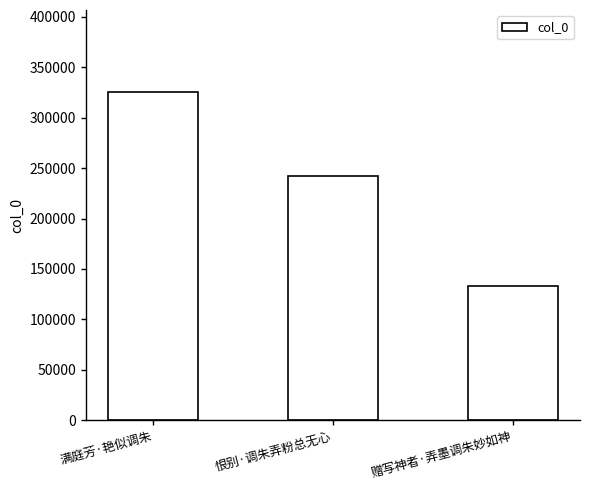

What is the change in value from 满庭芳·艳似调朱 to 恨别·调朱弄粉总无心?

-83078